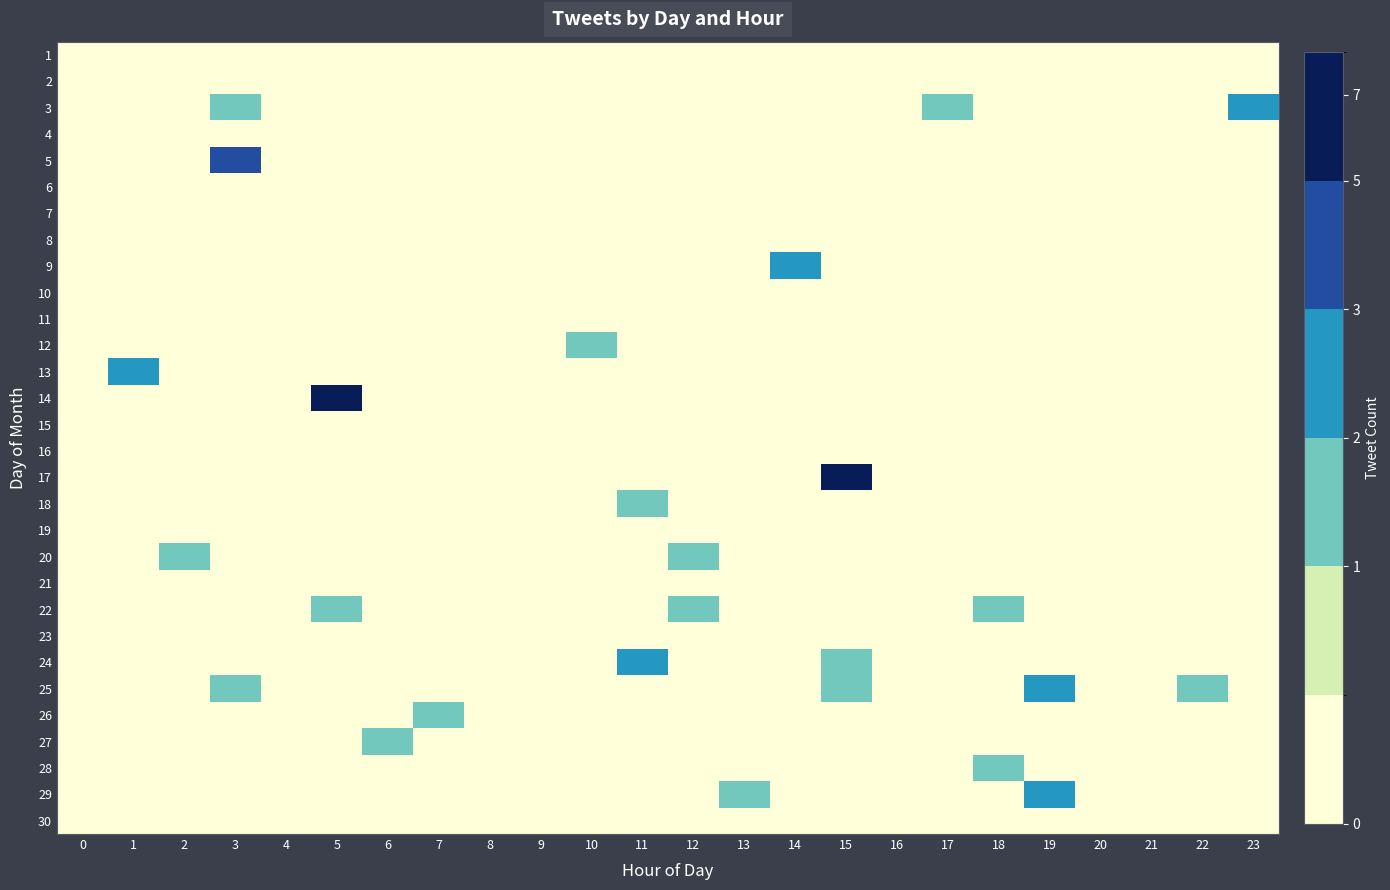

Rank the series at 20 from highest to lowest value.

1, 2, 3, 4, 5, 6, 7, 8, 9, 10, 11, 12, 13, 14, 15, 16, 17, 18, 19, 20, 21, 22, 23, 24, 25, 26, 27, 28, 29, 30